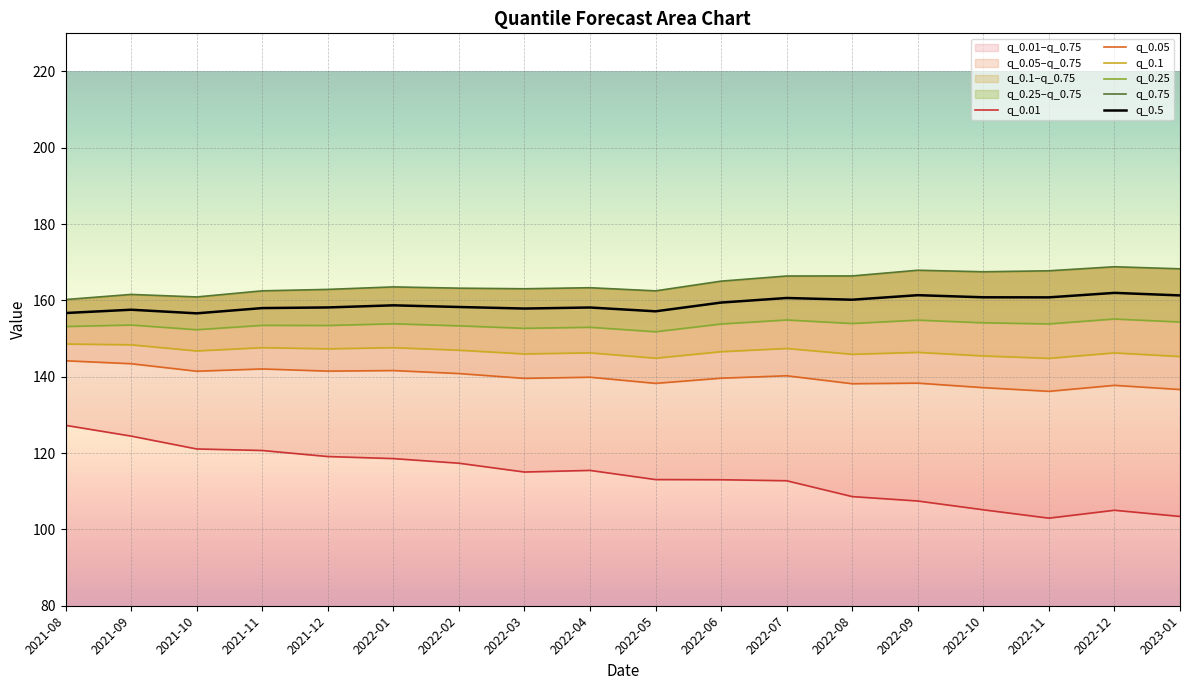

Is it true that q_0.1 equals 57.8 at 2022-12?

False